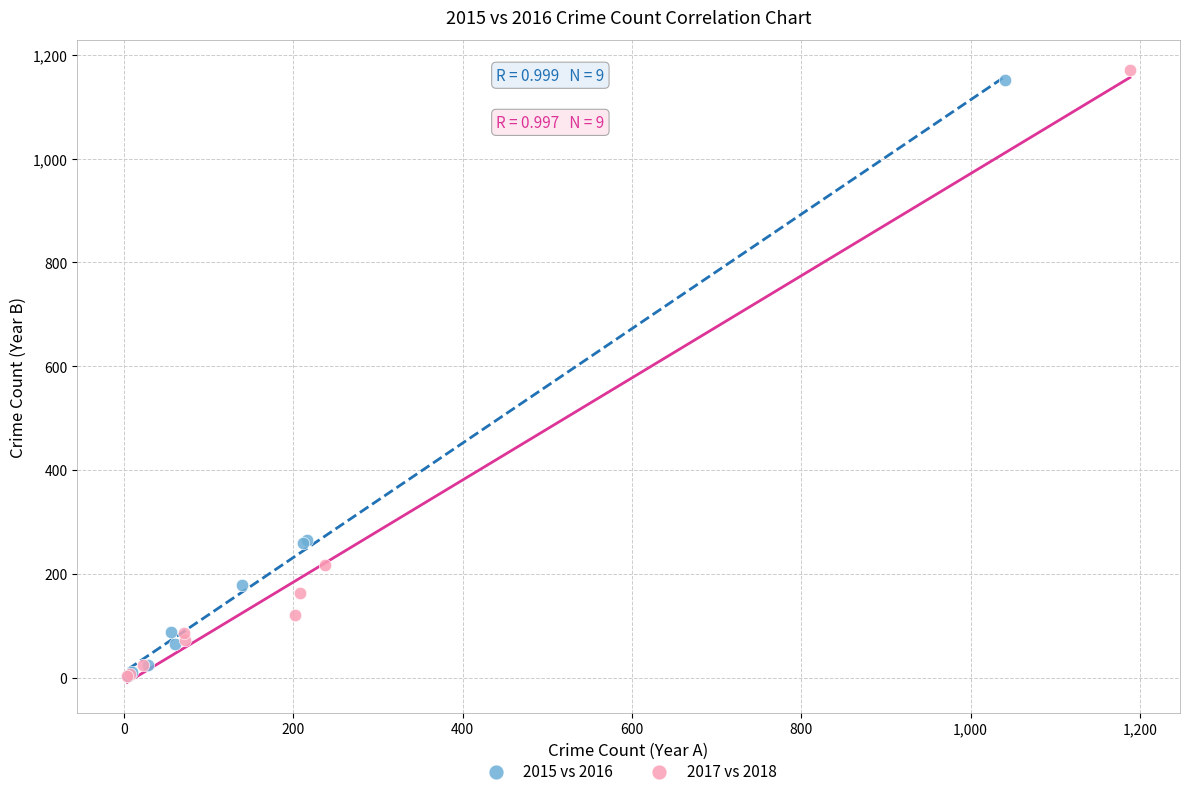

Which series has the largest Y range (max minus min)?

2017 vs 2018